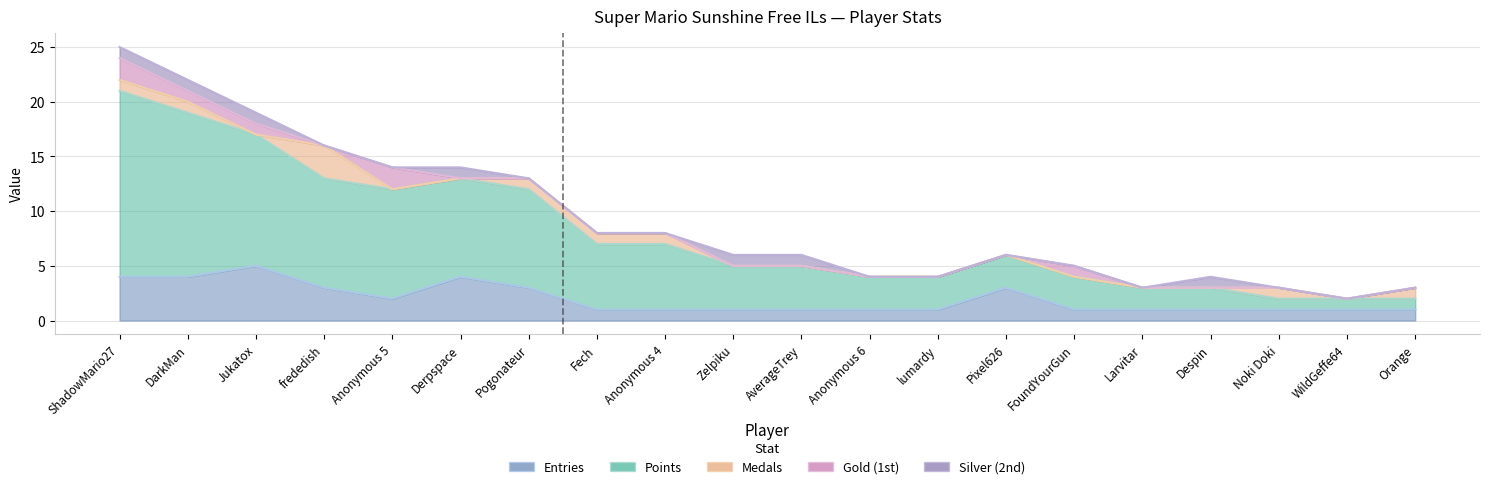

How many categories are shown in the chart?

20